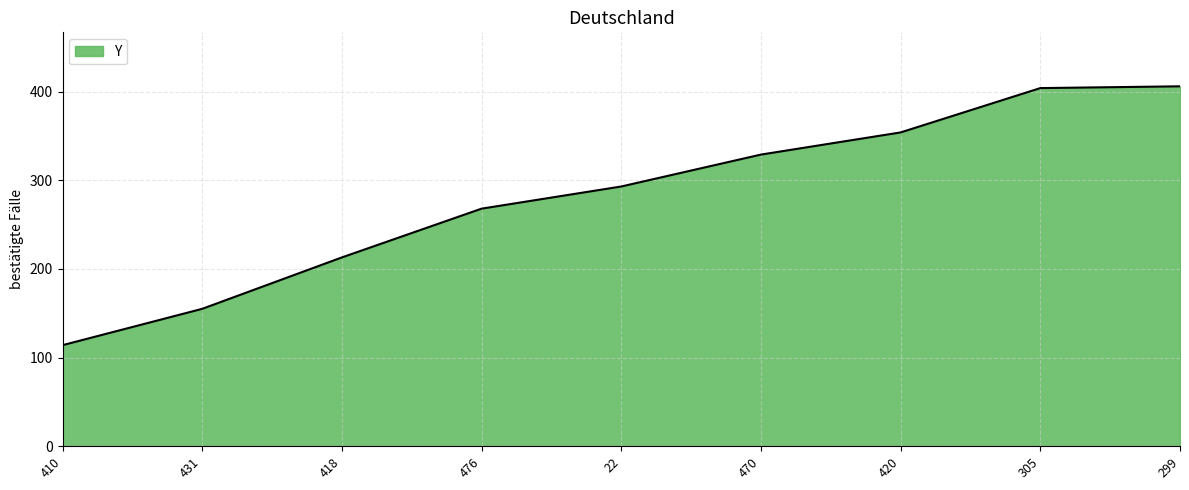

What is the minimum value shown in the chart?

114